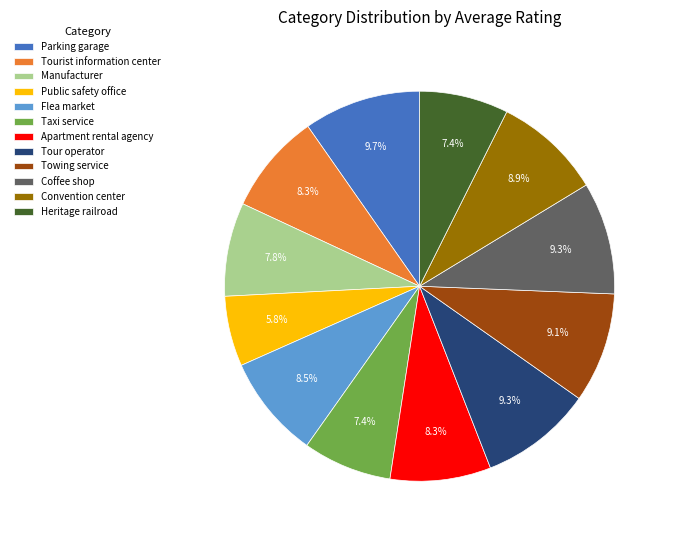

Is it true that Tourist information center is 8% of the pie?

True